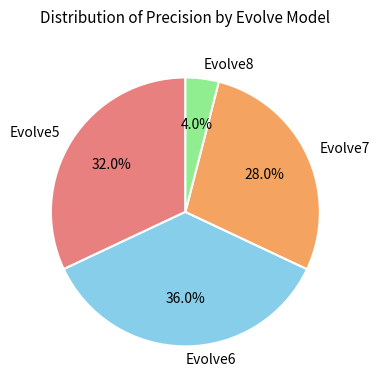

Is it true that Evolve8 is 4% of the pie?

True